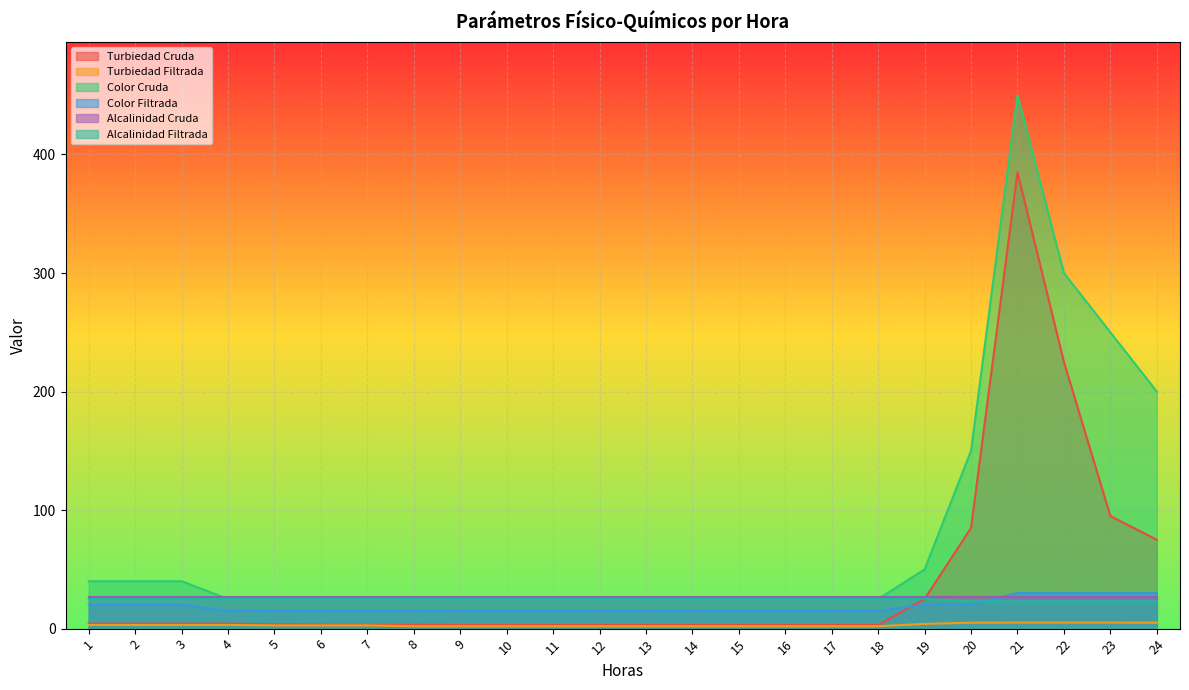

How many Turbiedad Filtrada values are between 2 and 4?

19